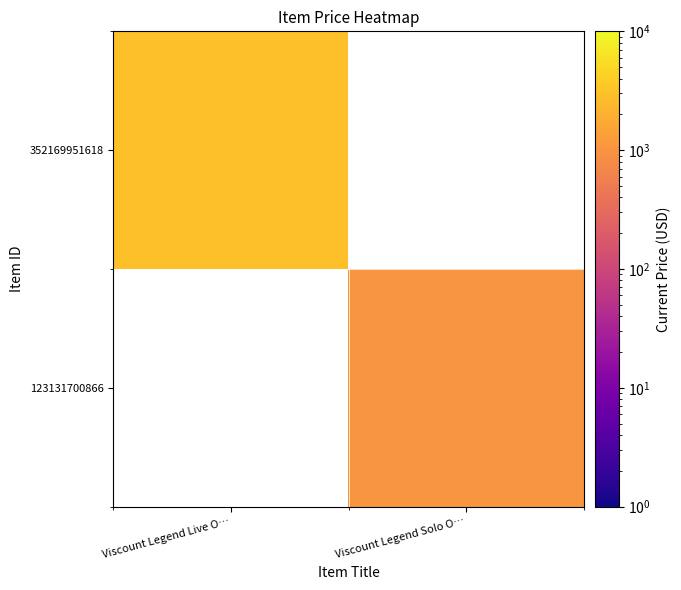

The value of 352169951618 at Viscount Legend Live O… is 2014.8. True or false?

False